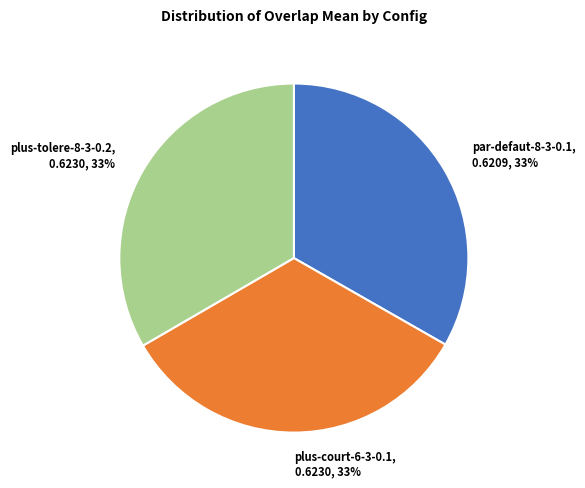

Is the sum of plus-tolere-8-3-0.2, 0.6230, 33% and par-defaut-8-3-0.1, 0.6209, 33% greater than half?

Yes